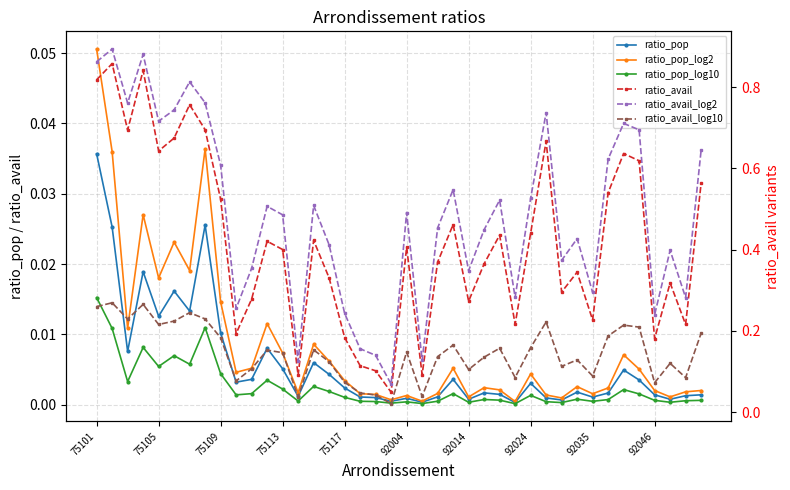

How many lines are shown in the chart?

6